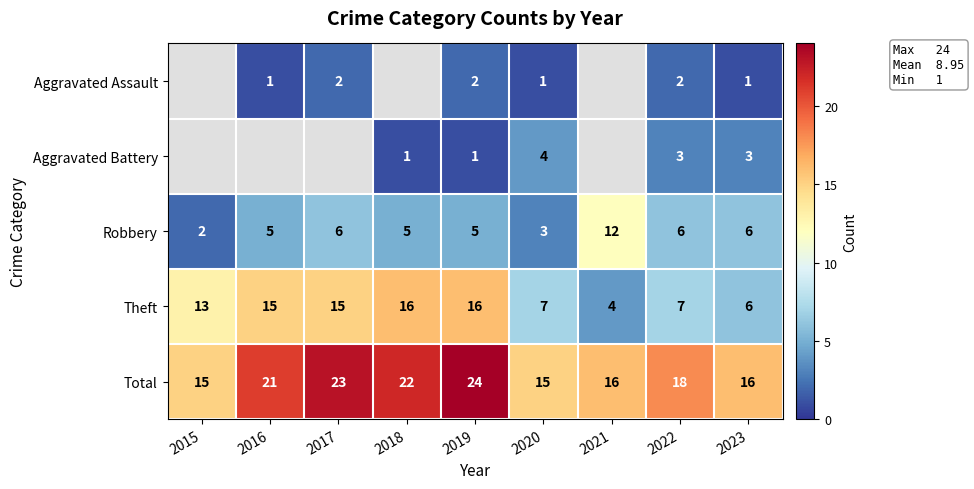

Which has a higher value, 2018 or 2015?

2015